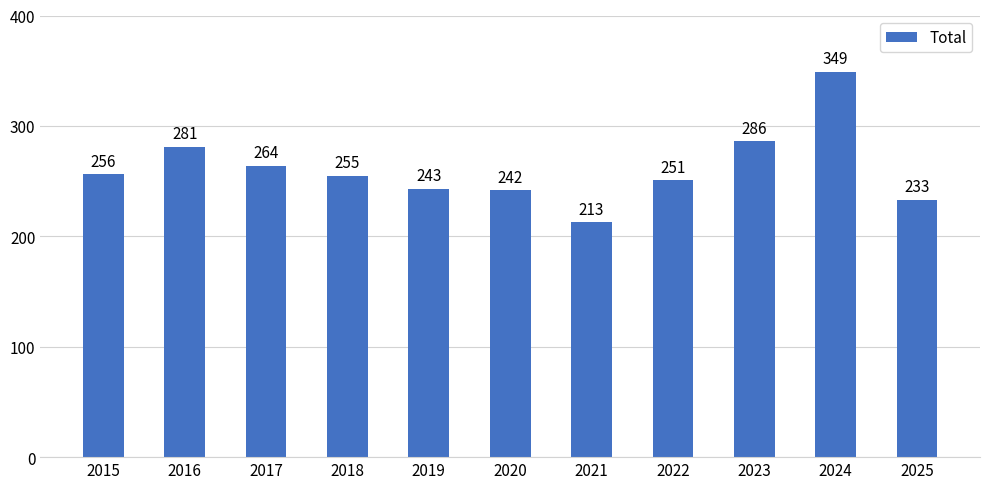

What is the sum of the values at 2019 and 2016?

524